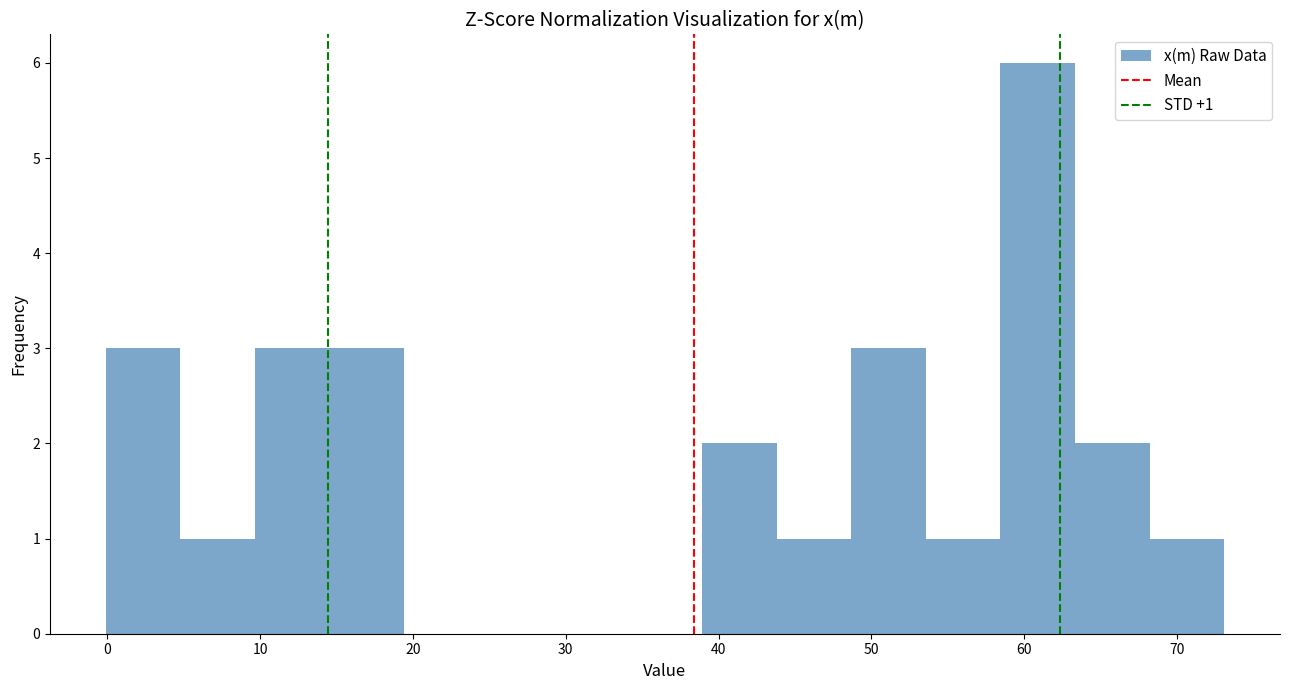

Which range on the x-axis has the tallest bar?

58 to 63